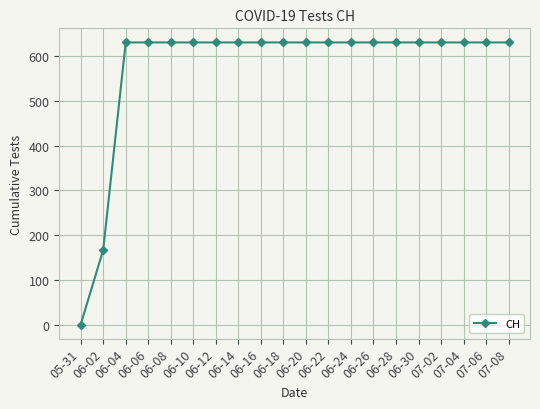

What is the average value?

576